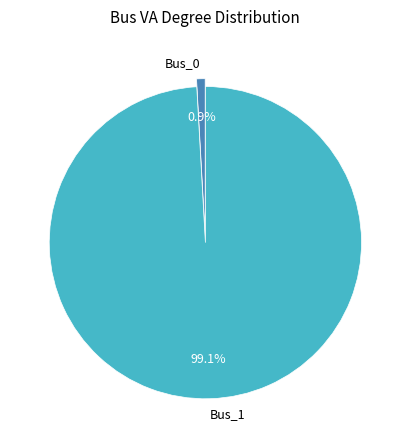

Which slice is the smallest?

Bus_0